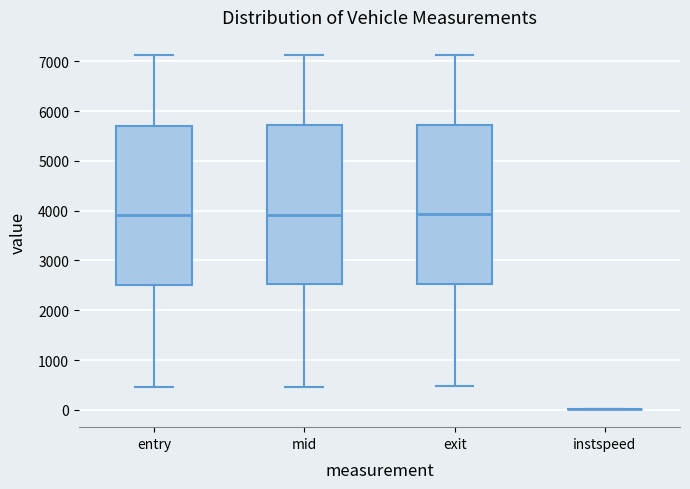

Where is the lower edge of the box for exit on the y-axis? The values are not printed on the chart, so give them approximately, as read against the axis.

2500